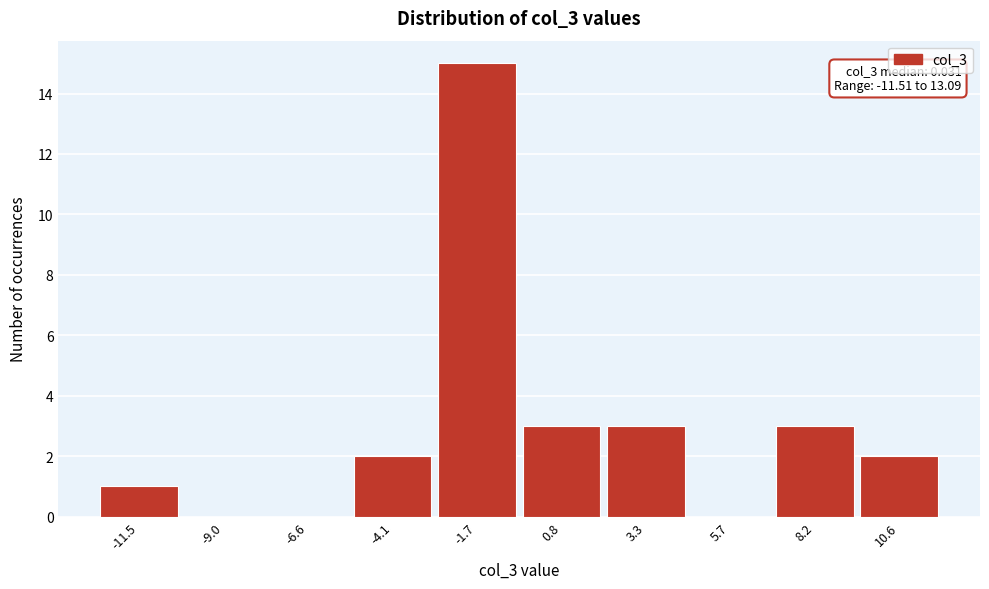

Reading left to right, transcribe all the data shown in this chart.

-11.5=1	-9.0=0	-6.6=0	-4.1=2	-1.7=15	0.8=3	3.3=3	5.7=0	8.2=3	10.6=2